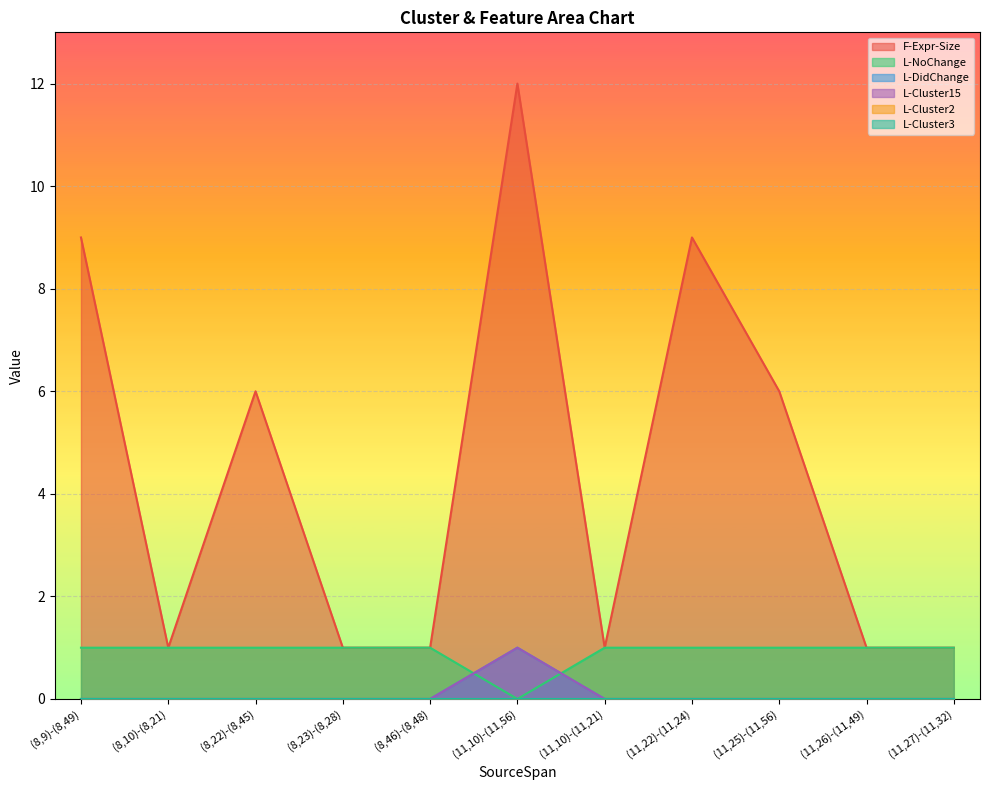

What is the difference between the maximum and minimum values in the L-Cluster15 series?

1